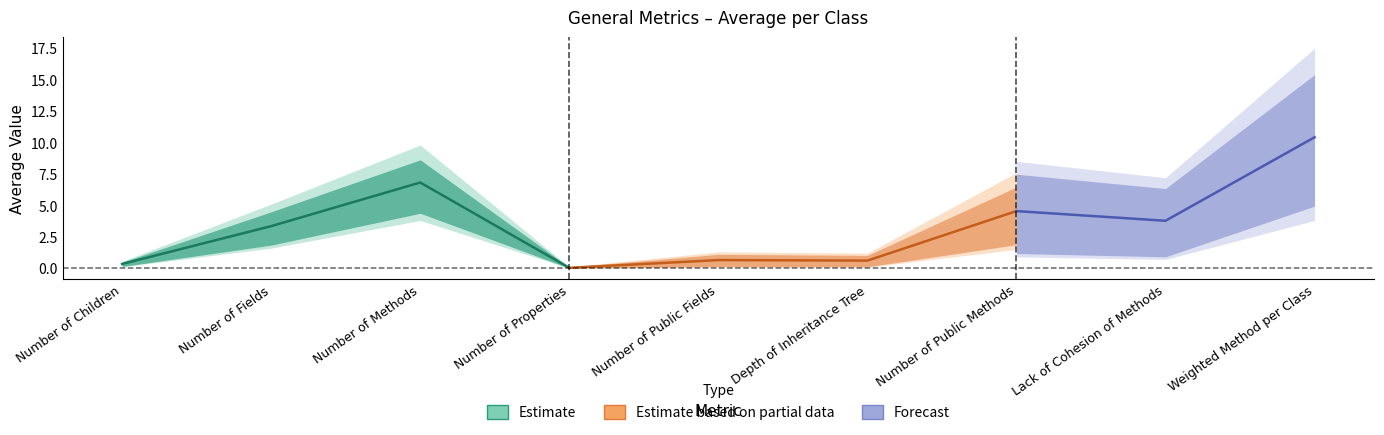

Where is the first local maximum?

Number of Methods